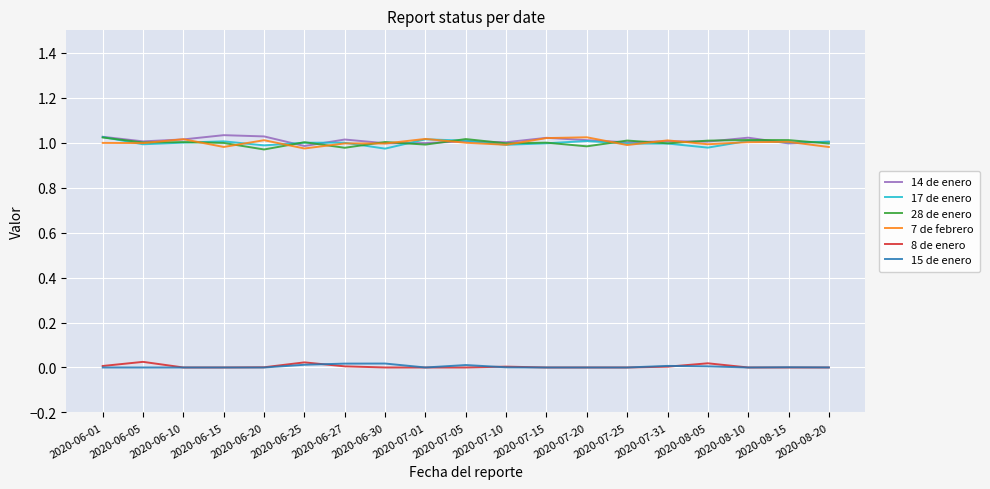

What are all the series names shown in the legend?

14 de enero, 17 de enero, 28 de enero, 7 de febrero, 8 de enero, 15 de enero